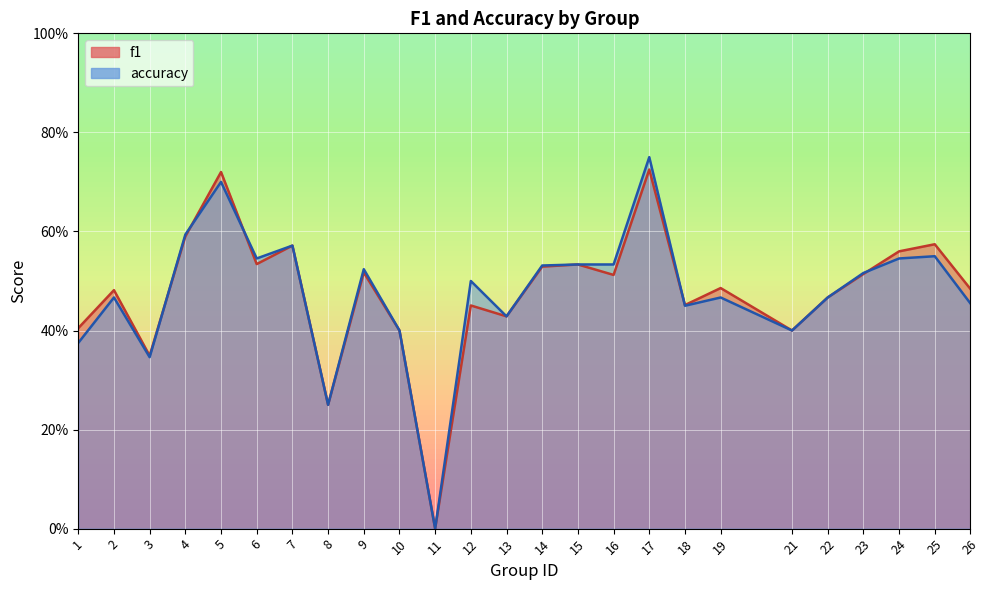

Does the chart display data point markers on the line(s)?

No